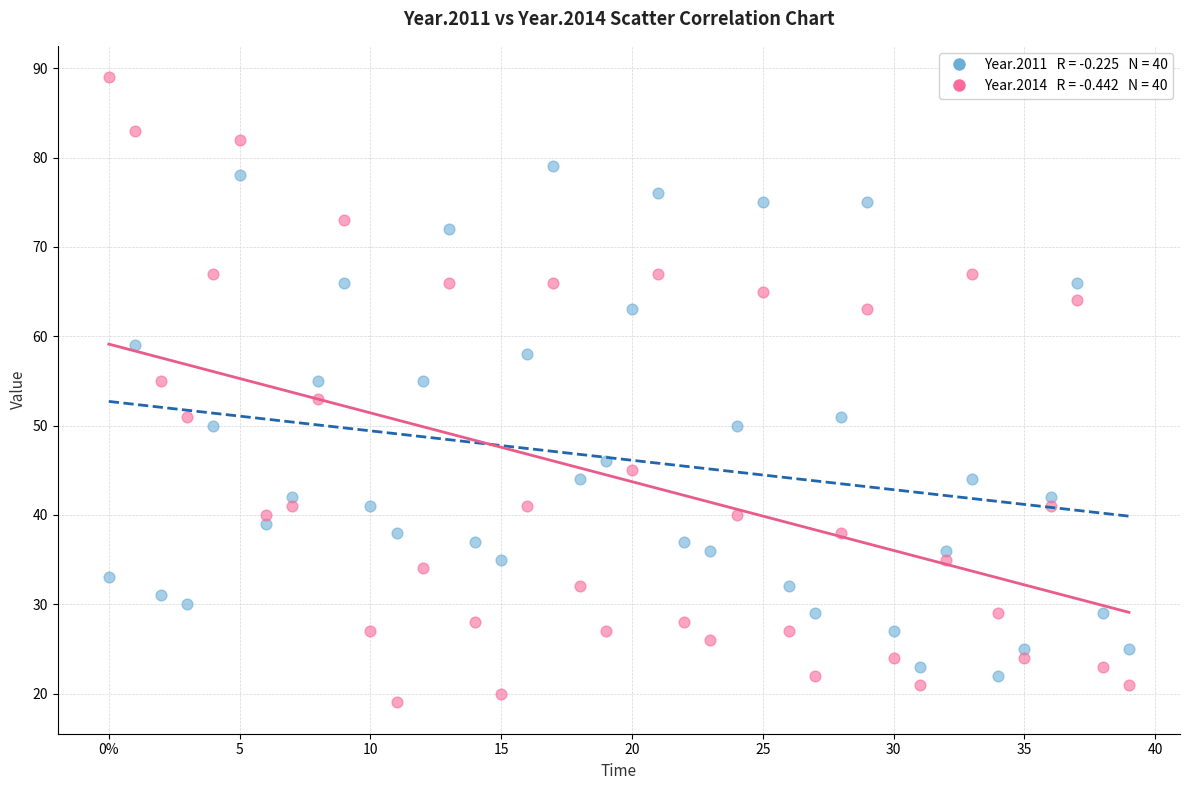

Across all data points, what is the range of Y values (max minus min)?

70